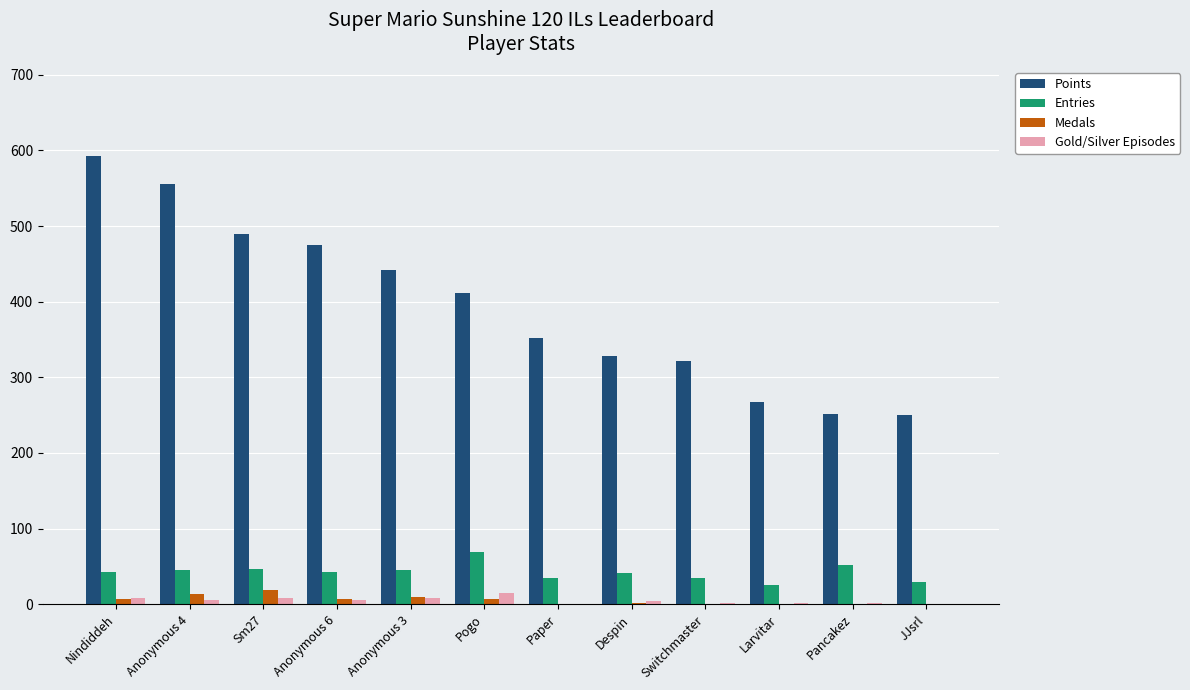

True or false: Points has a value of 251 at Pancakez.

True